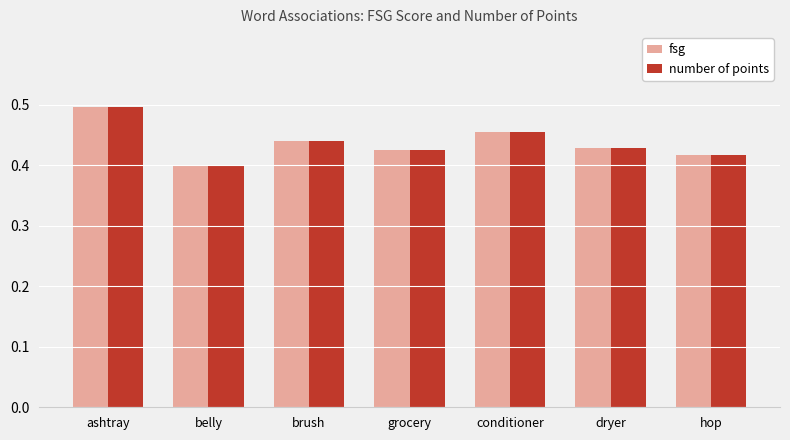

True or false: fsg has a value of 0.2 at ashtray.

False